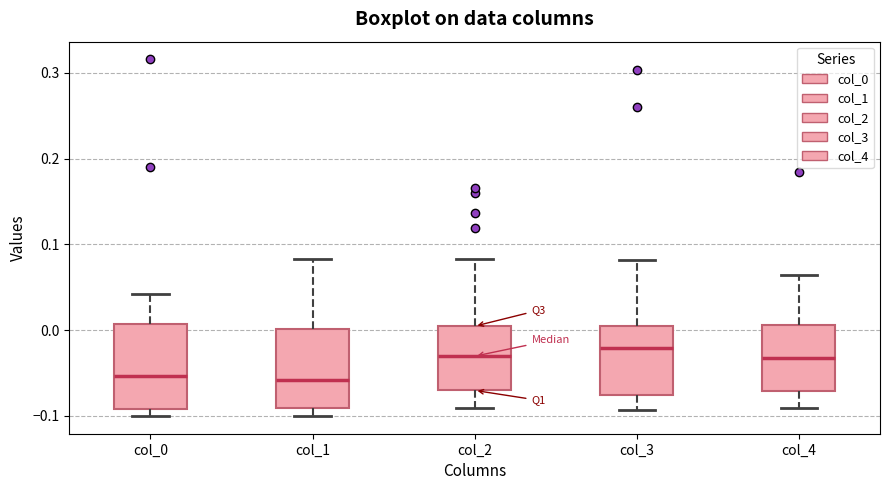

Reading left to right, read every box against the y-axis: the position of its median line, the range the box covers, and the ends of its whiskers. The values are not printed on the chart, so give them approximately, as read against the axis.

col_0: median -0.05, box -0.09 to 0.01, whiskers -0.10 to 0.04
col_1: median -0.06, box -0.09 to 0.00, whiskers -0.10 to 0.08
col_2: median -0.03, box -0.07 to 0.00, whiskers -0.09 to 0.08
col_3: median -0.02, box -0.08 to 0.00, whiskers -0.09 to 0.08
col_4: median -0.03, box -0.07 to 0.01, whiskers -0.09 to 0.06